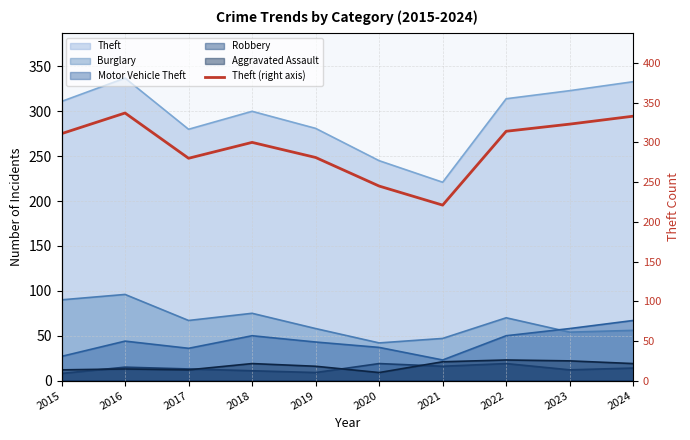

What is the average value?

294